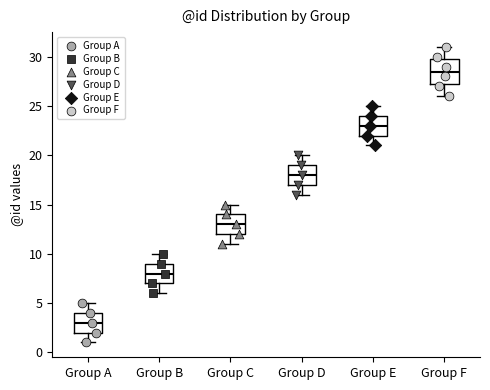

Reading left to right, read every box against the y-axis: the position of its median line, the range the box covers, and the ends of its whiskers. The values are not printed on the chart, so give them approximately, as read against the axis.

Group A: median 3.0, box 2.0 to 4.0, whiskers 1.0 to 5.0
Group B: median 8.0, box 7.0 to 9.0, whiskers 6.0 to 10.0
Group C: median 13.0, box 12.0 to 14.0, whiskers 11.0 to 15.0
Group D: median 18.0, box 17.0 to 19.0, whiskers 16.0 to 20.0
Group E: median 23.0, box 22.0 to 24.0, whiskers 21.0 to 25.0
Group F: median 28.5, box 27.5 to 30.0, whiskers 26.0 to 31.0